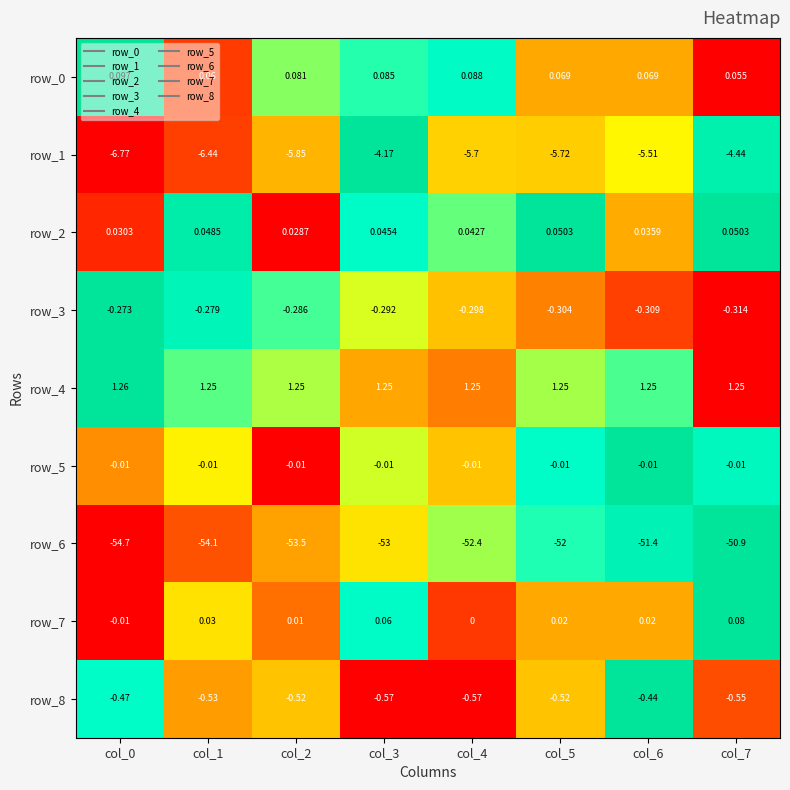

Is the value of row_5 at col_6 greater than the value of row_1 at col_7?

Yes